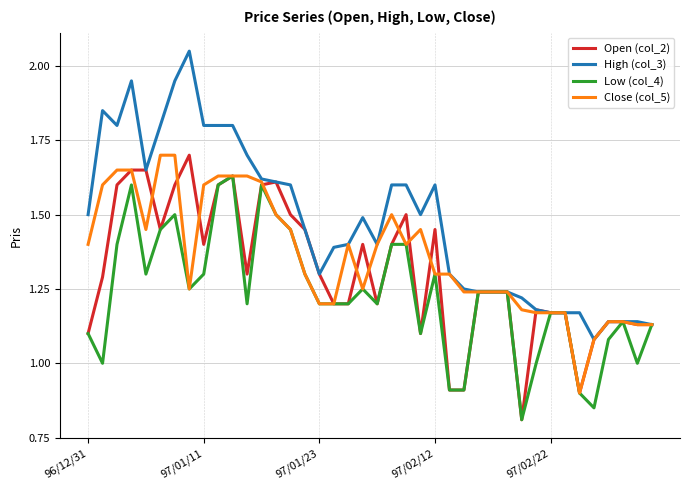

How many lines are shown in the chart?

4